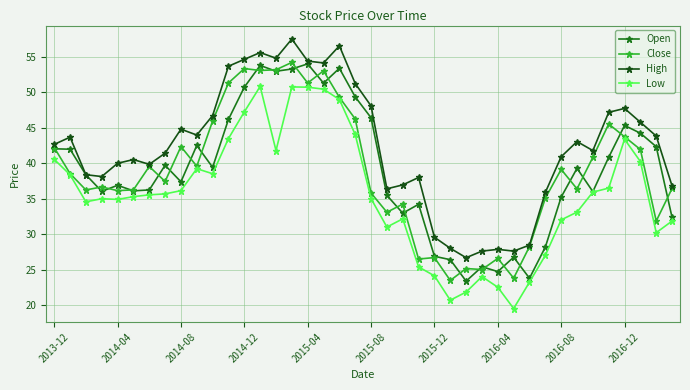

Which series has the largest total across all categories?

High